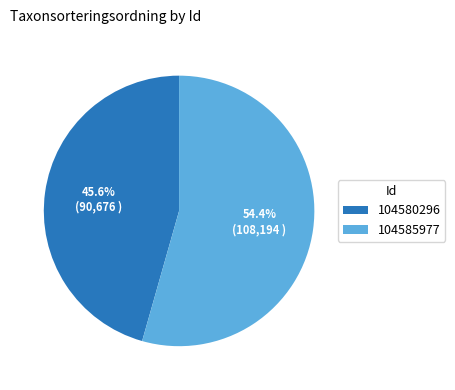

Does any single category account for the majority?

Yes